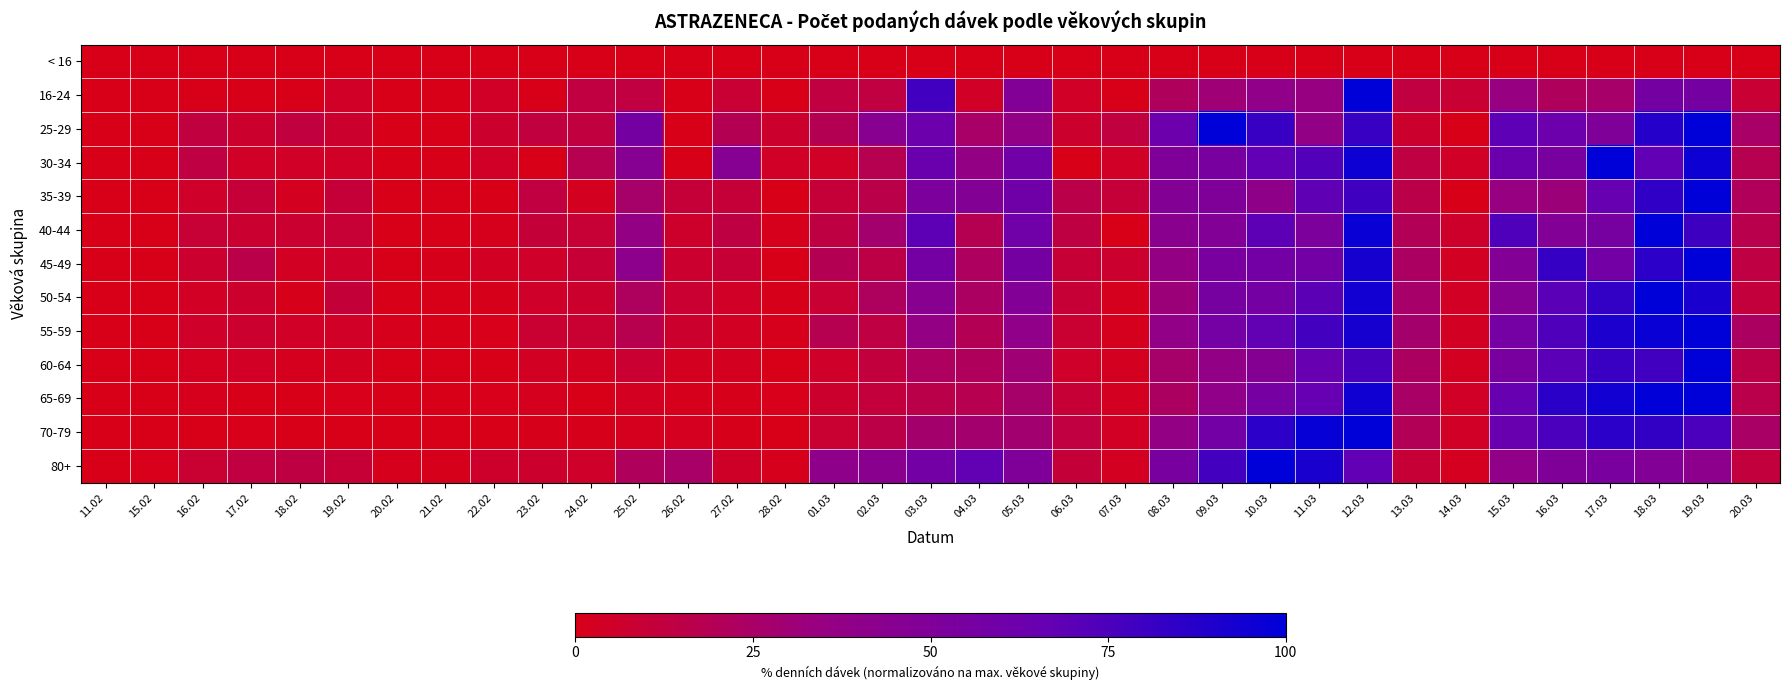

What is the total value across all series at 08.03?

470.6